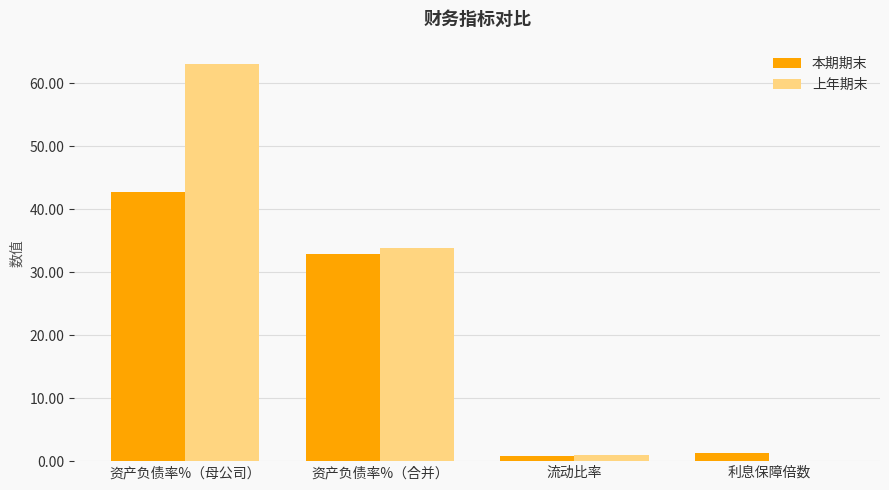

What are all the series names shown in the legend?

本期期末, 上年期末